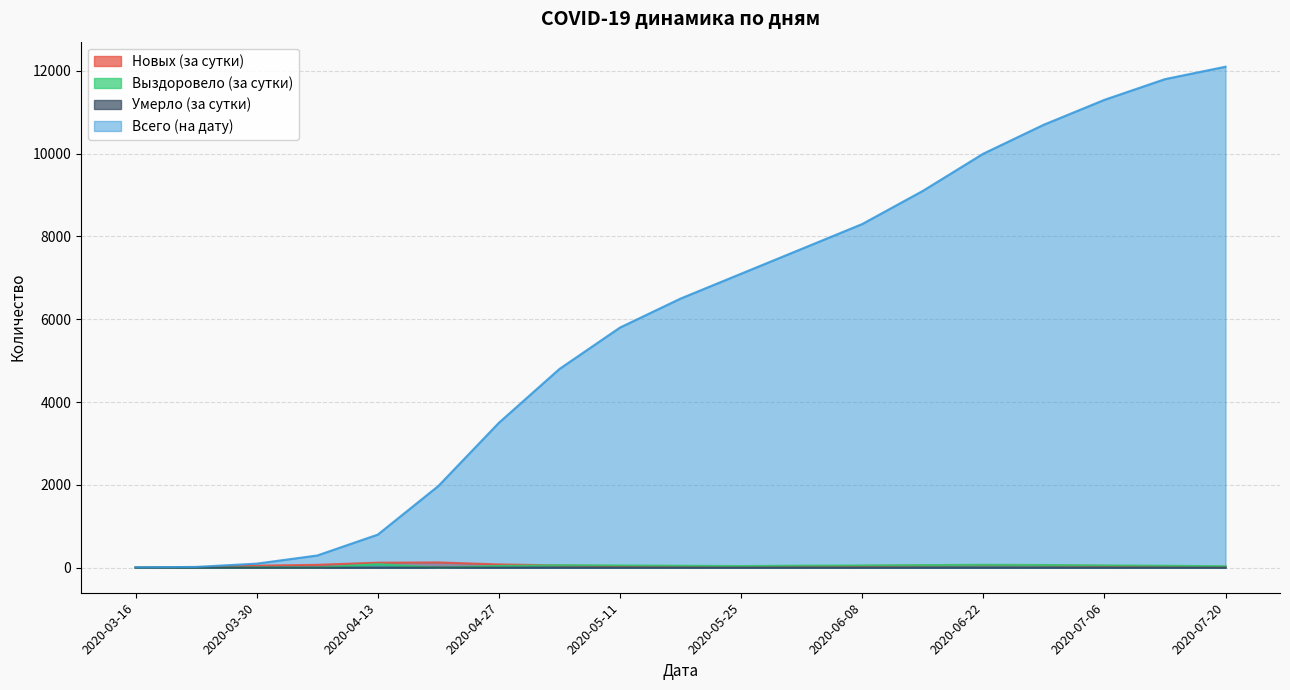

Which series has the largest total across all categories?

Всего (на дату)